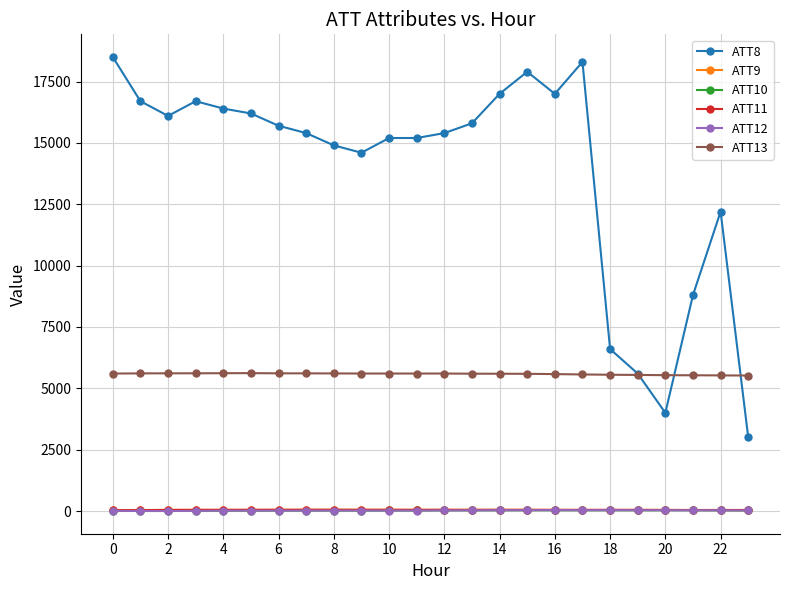

What is the sum of all ATT8 values?

333200.0